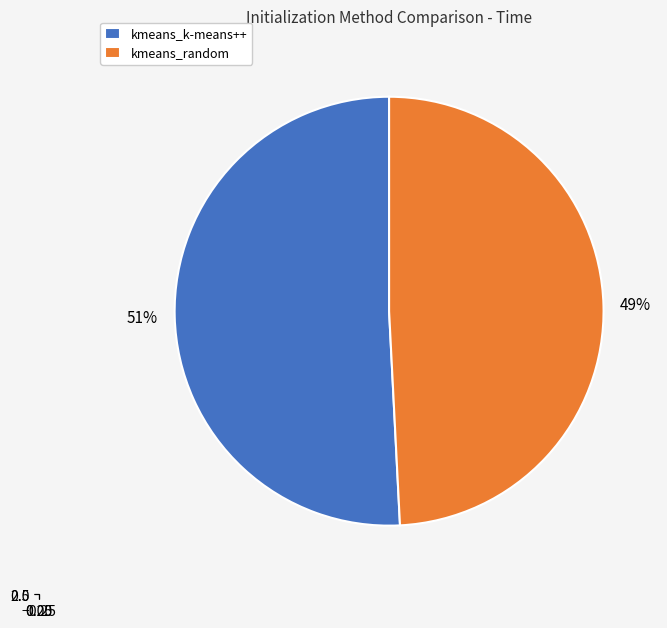

Count the number of slices in the pie.

2